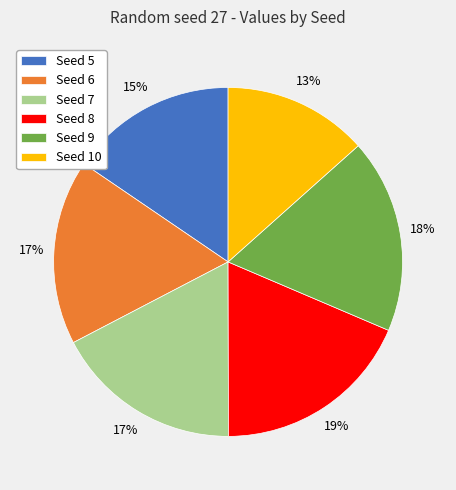

Between Seed 9 and Seed 5, which is larger?

Seed 9